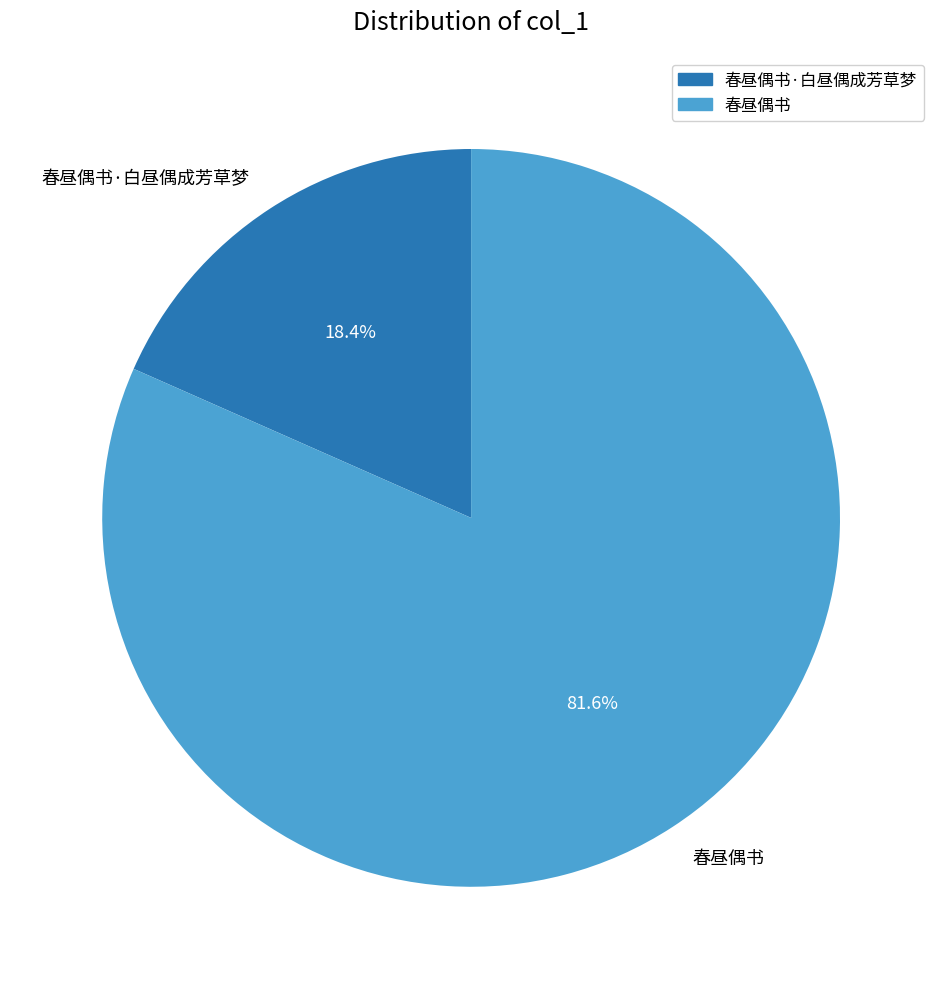

To the nearest percent, what is the difference between the largest and smallest slice percentages?

63%